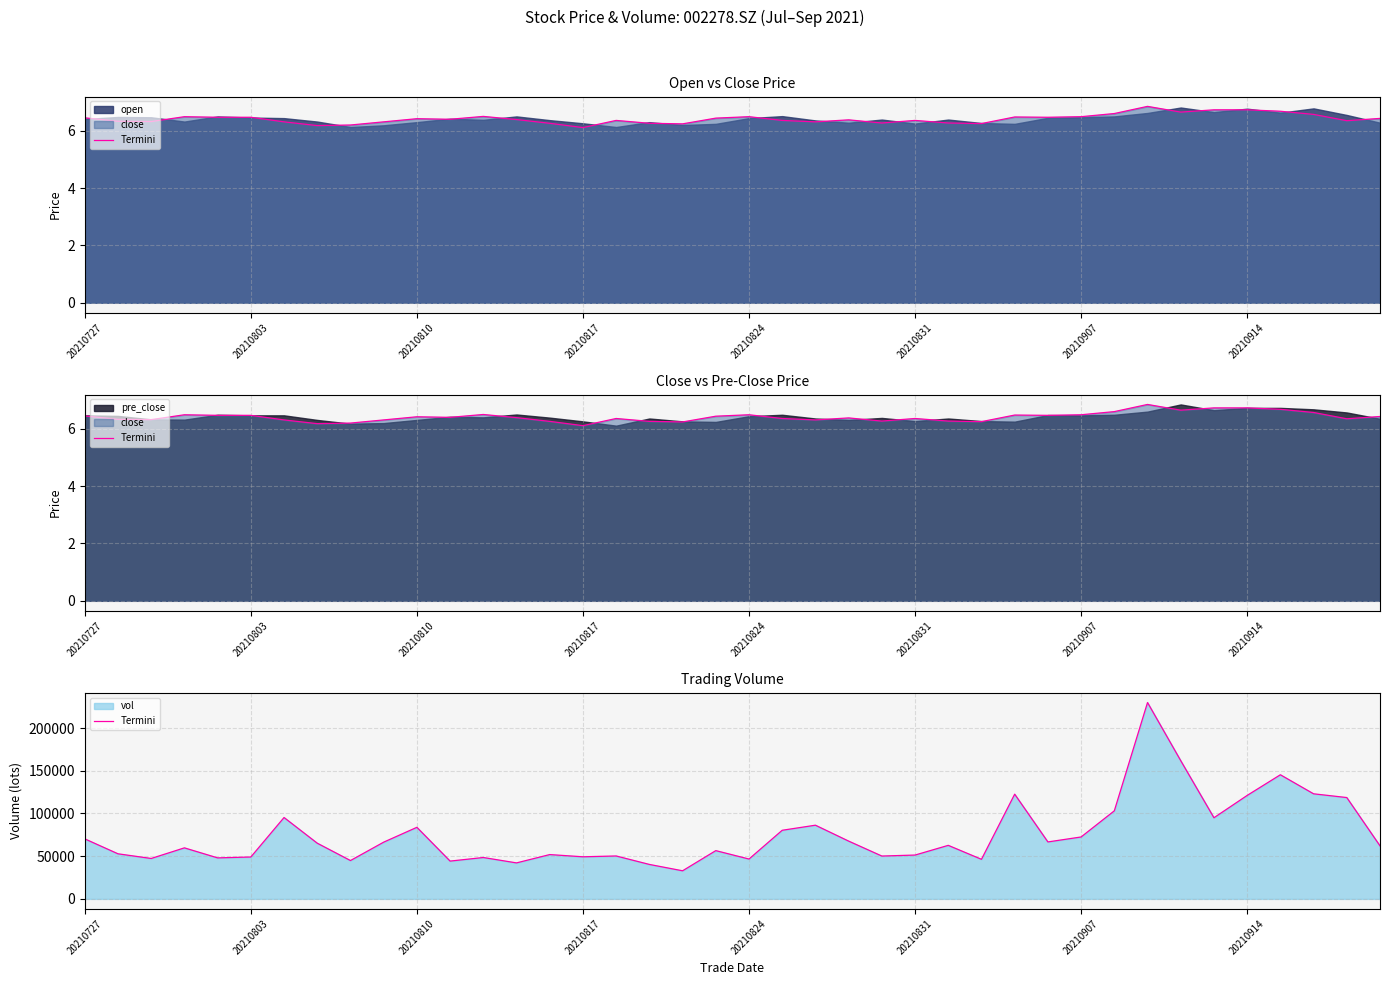

Count the number of values greater than 62674.

20